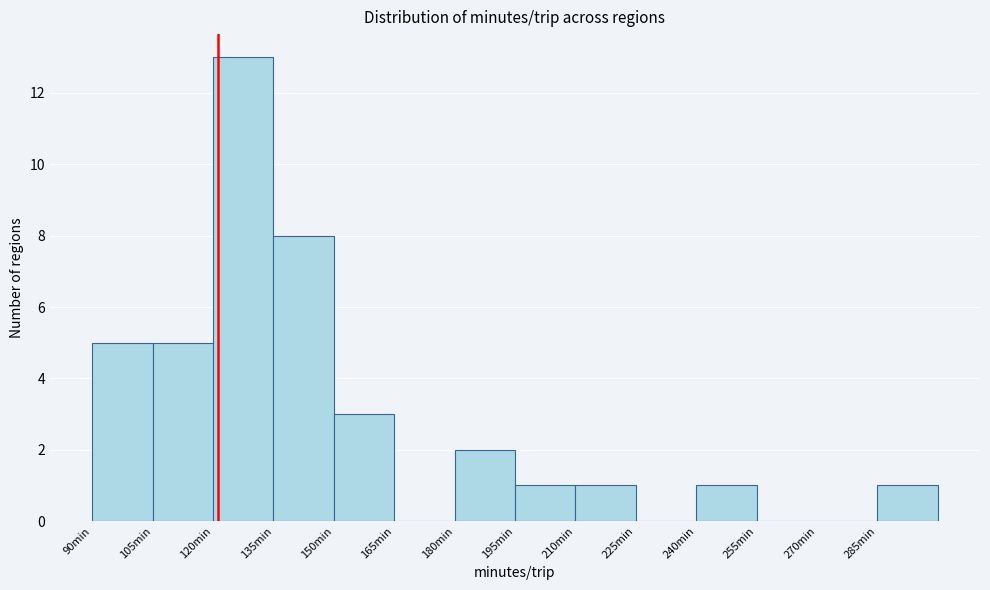

Reading left to right, transcribe this chart: for each bar, give the range it covers on the x-axis and its height. Neither the bar edges nor the heights are printed on the chart, so give them approximately, as read against the axes.

90 to 105: 5
105 to 120: 5
120 to 135: 13
135 to 150: 8
150 to 165: 3
165 to 180: 0
180 to 195: 2
195 to 210: 1
210 to 225: 1
225 to 240: 0
240 to 255: 1
255 to 270: 0
270 to 285: 0
285 to 300: 1